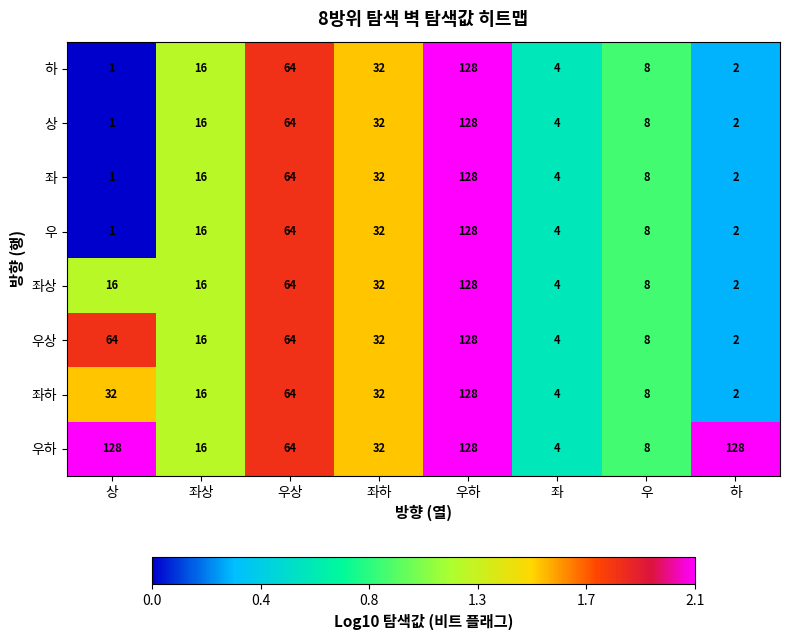

What is the average value of the 우하 series?

64